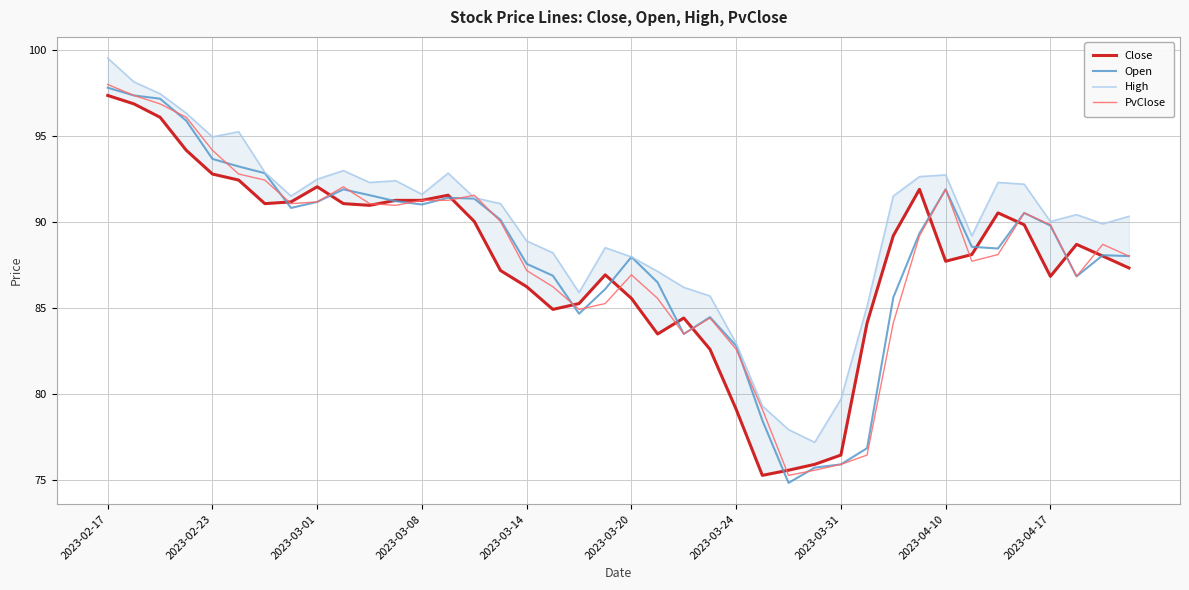

What is the total value across all series at 2023-04-17?

356.5